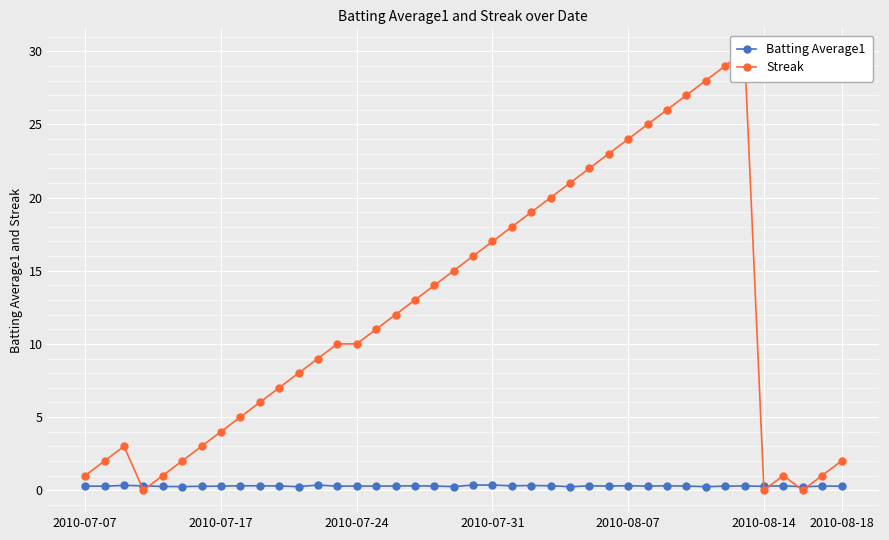

True or false: Batting Average1 has more than 0 points higher than both neighbors.

True